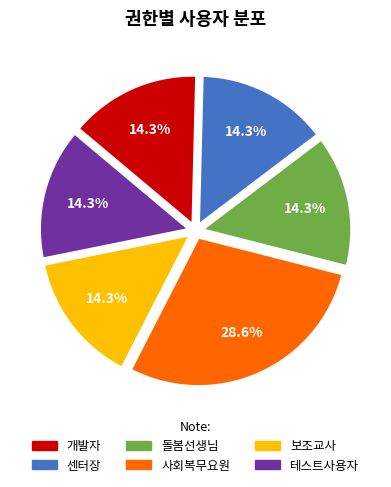

To the nearest percent, what is the combined percentage of 사회복무요원 and 돌봄선생님?

43%